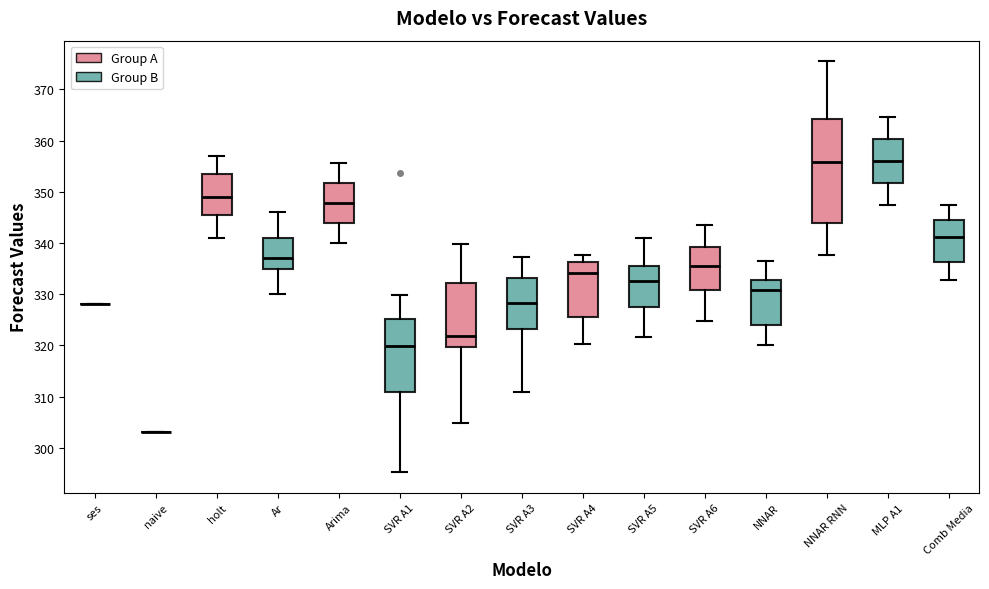

Reading left to right, read every box against the y-axis: the position of its median line, the range the box covers, and the ends of its whiskers. The values are not printed on the chart, so give them approximately, as read against the axis.

ses: box collapsed to a line at 328, whiskers 328 to 328
naive: box collapsed to a line at 303, whiskers 303 to 303
holt: median 349, box 346 to 354, whiskers 341 to 357
Ar: median 337, box 335 to 341, whiskers 330 to 346
Arima: median 348, box 344 to 352, whiskers 340 to 356
SVR A1: median 320, box 311 to 325, whiskers 295 to 330
SVR A2: median 322, box 320 to 332, whiskers 305 to 340
SVR A3: median 328, box 323 to 333, whiskers 311 to 337
SVR A4: median 334, box 326 to 336, whiskers 320 to 338
SVR A5: median 333, box 327 to 336, whiskers 322 to 341
SVR A6: median 335, box 331 to 339, whiskers 325 to 344
NNAR: median 331, box 324 to 333, whiskers 320 to 337
NNAR RNN: median 356, box 344 to 364, whiskers 338 to 376
MLP A1: median 356, box 352 to 360, whiskers 347 to 365
Comb Media: median 341, box 336 to 344, whiskers 333 to 347